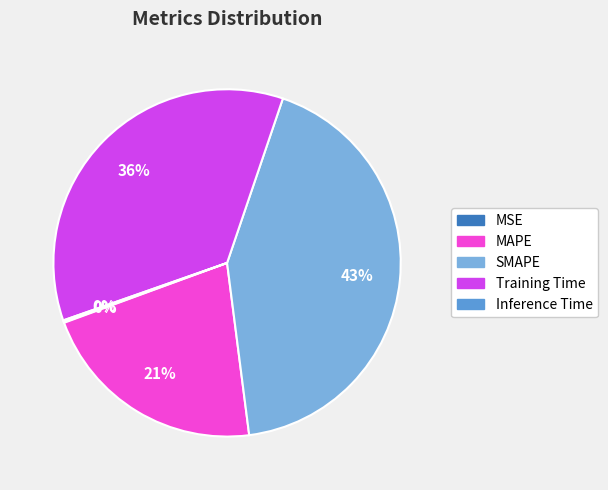

The Inference Time slice represents 1% of the pie. True or false?

False